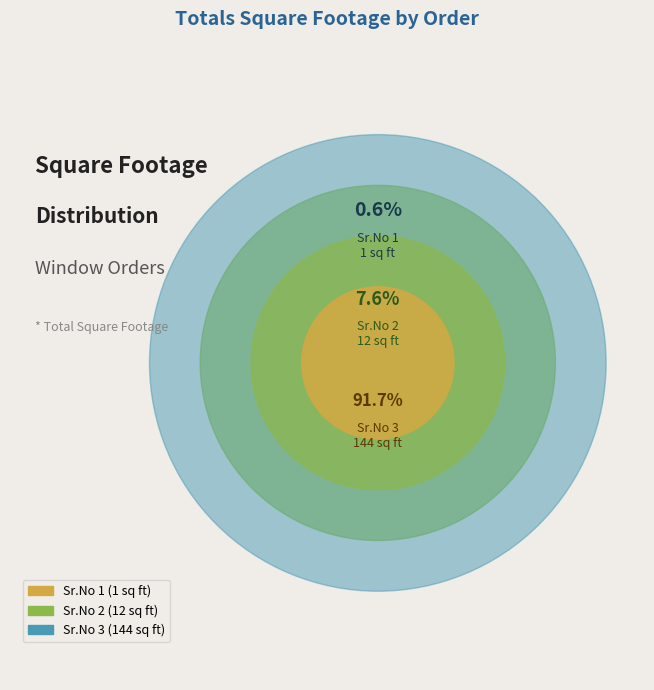

To the nearest percent, what is the average slice percentage?

33%